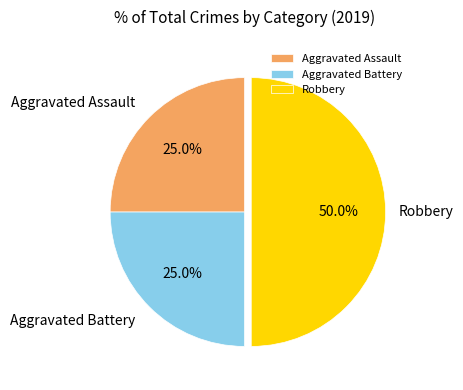

How many slices are in this pie chart?

3